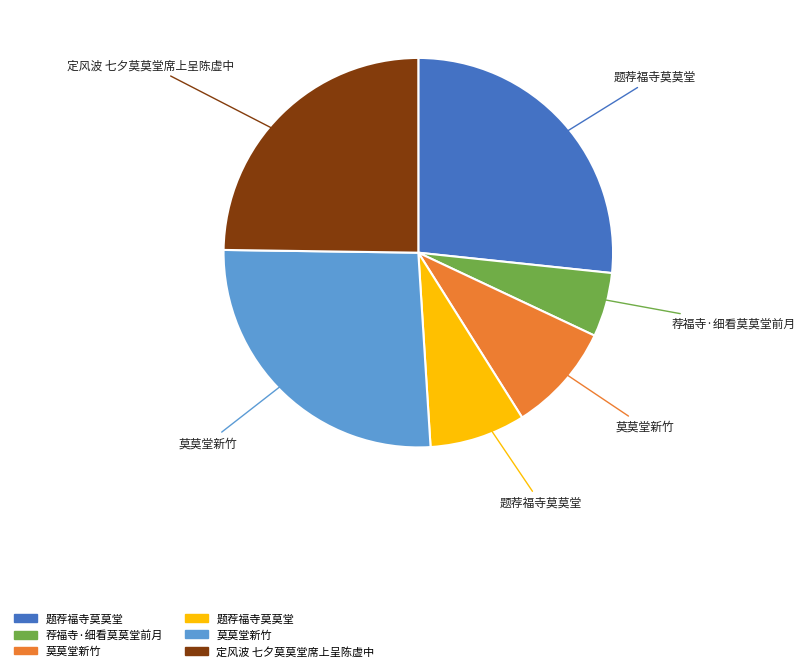

Is there any slice that represents more than half of the pie?

No